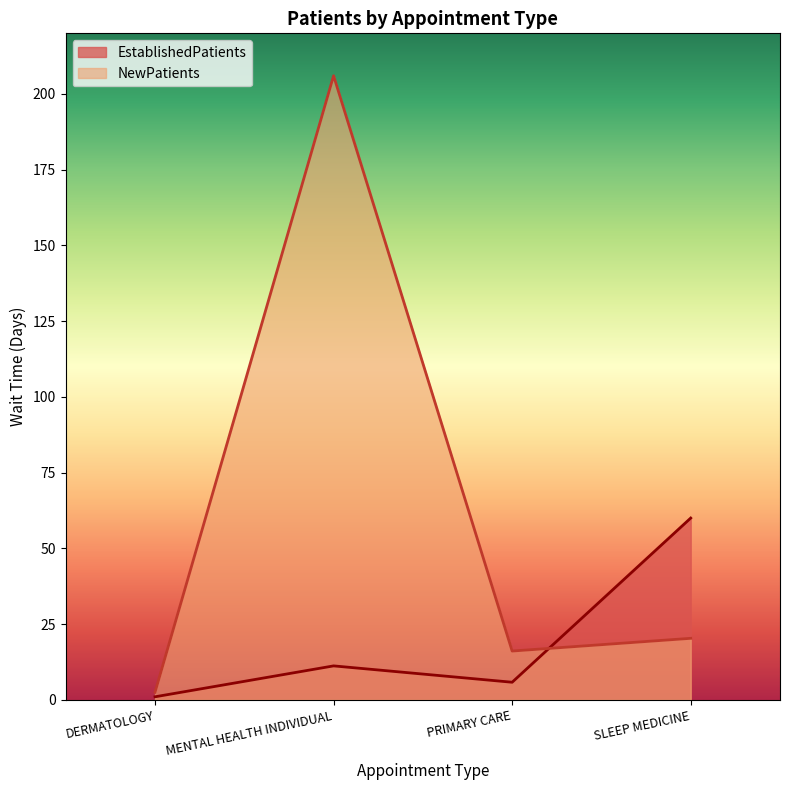

What are all the series names shown in the legend?

EstablishedPatients, NewPatients